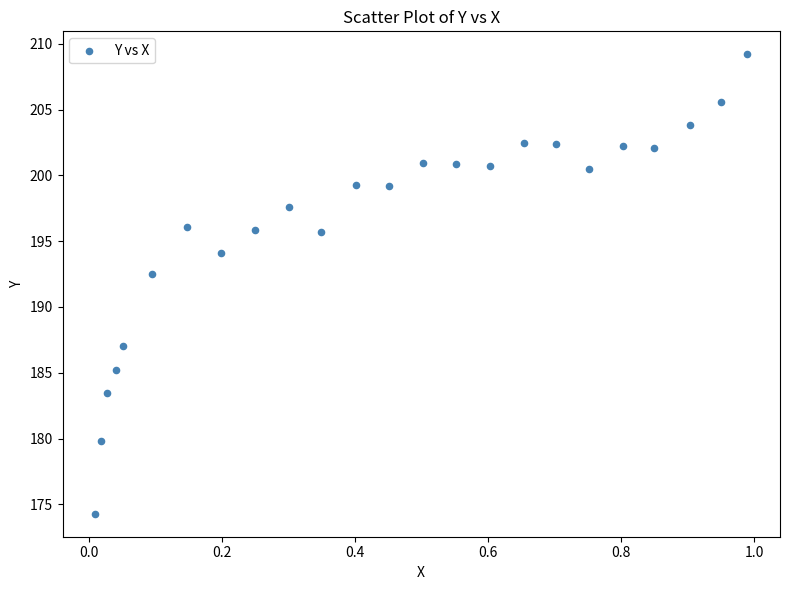

What Y value in the scatter plot is closest to 191?

192.5